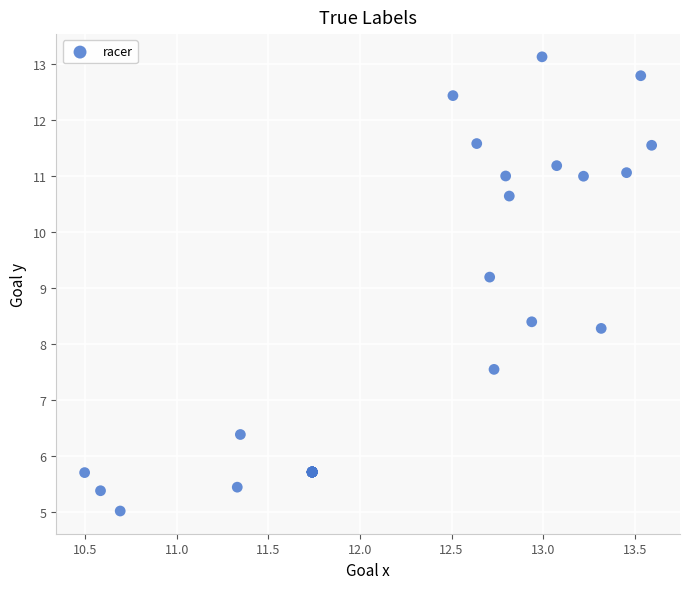

What Y value in the scatter plot is closest to 9?

9.2